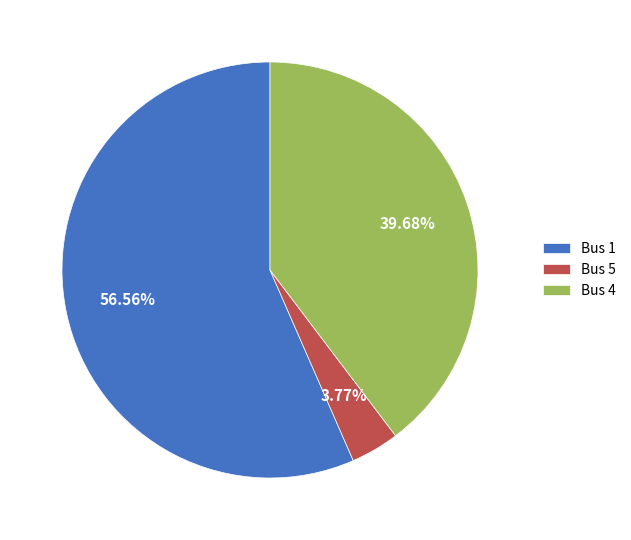

True or false: Bus 1 accounts for 42% of the total.

False